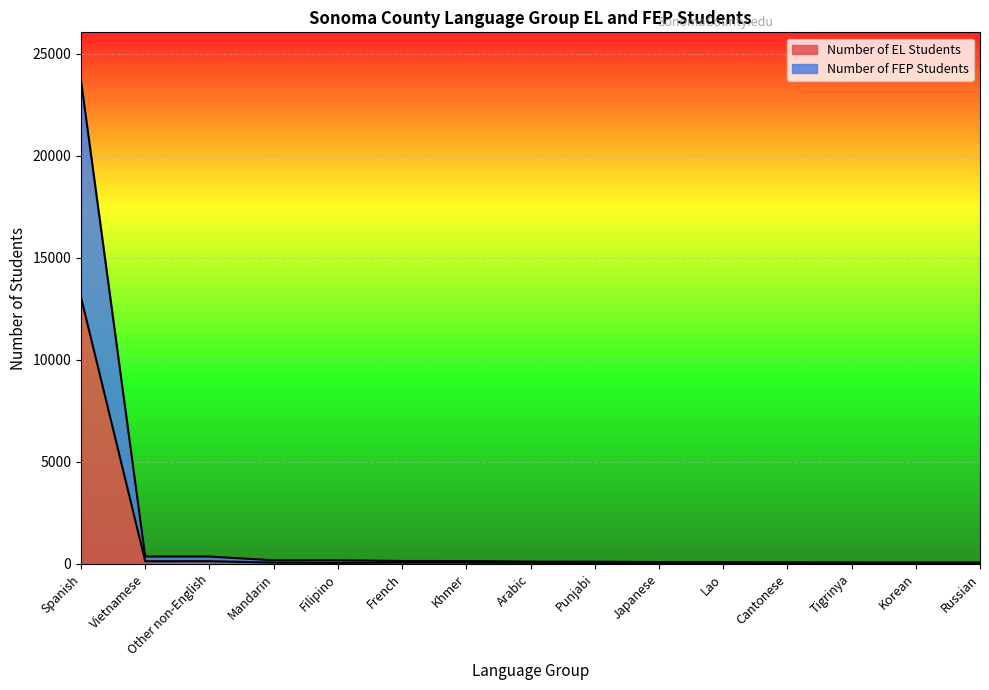

What is the average value of the Number of EL Students series?

923